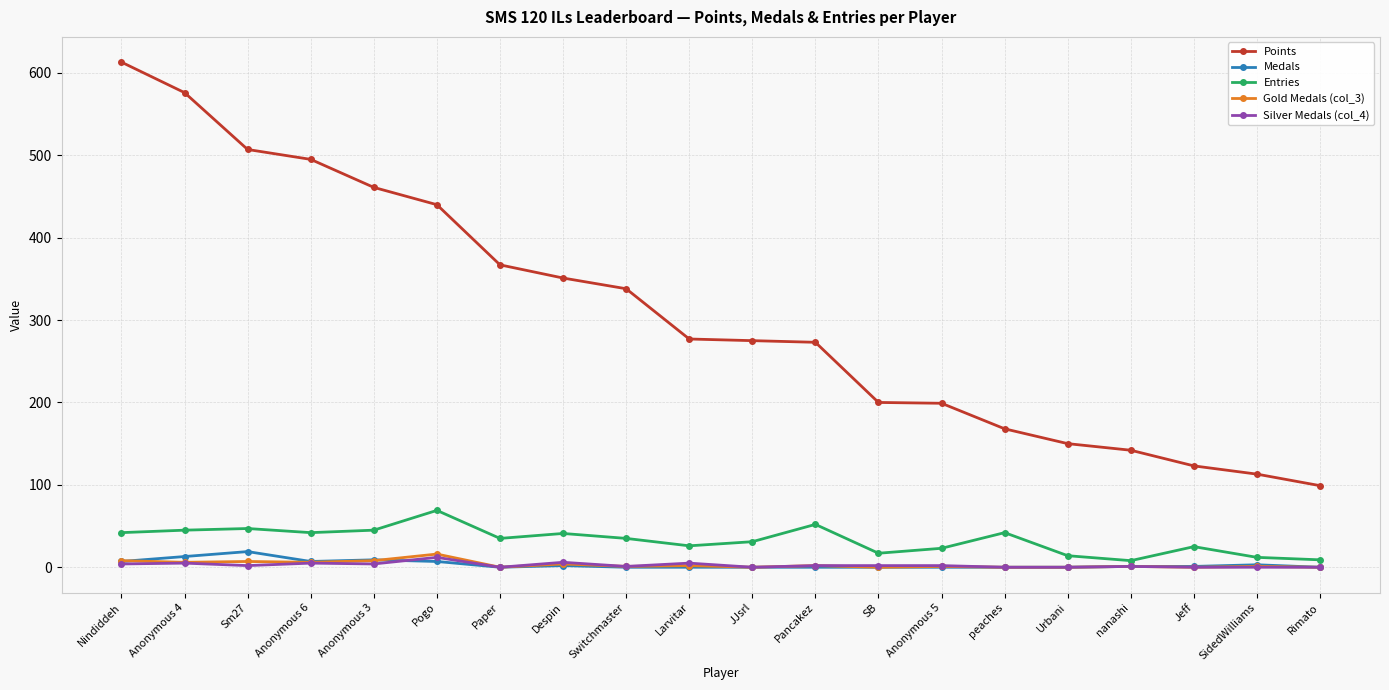

Which series has the largest total across all categories?

Points